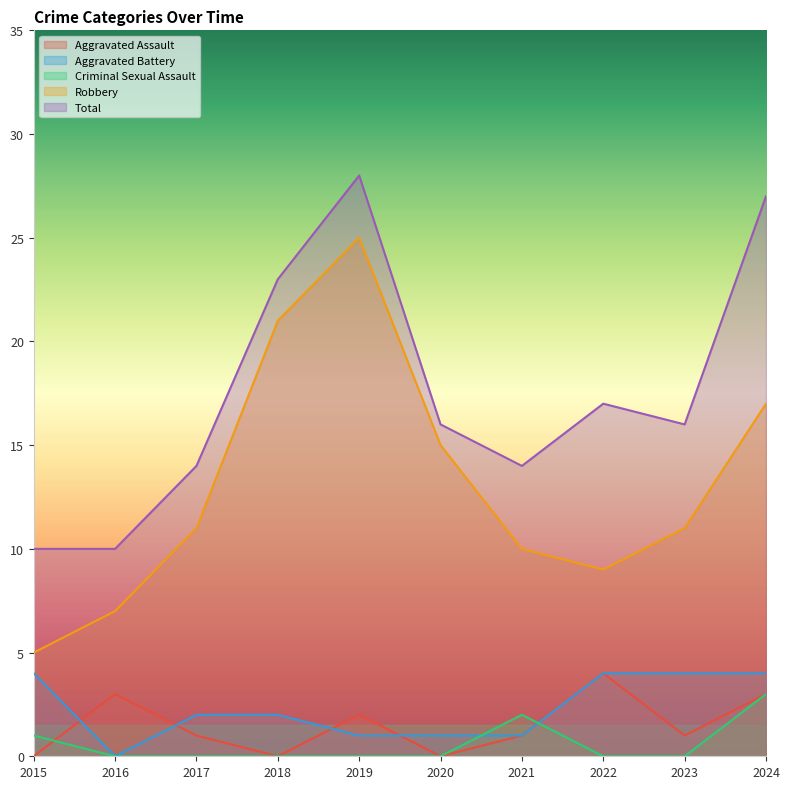

What is the value of the Robbery point at the 5th from the left?

25